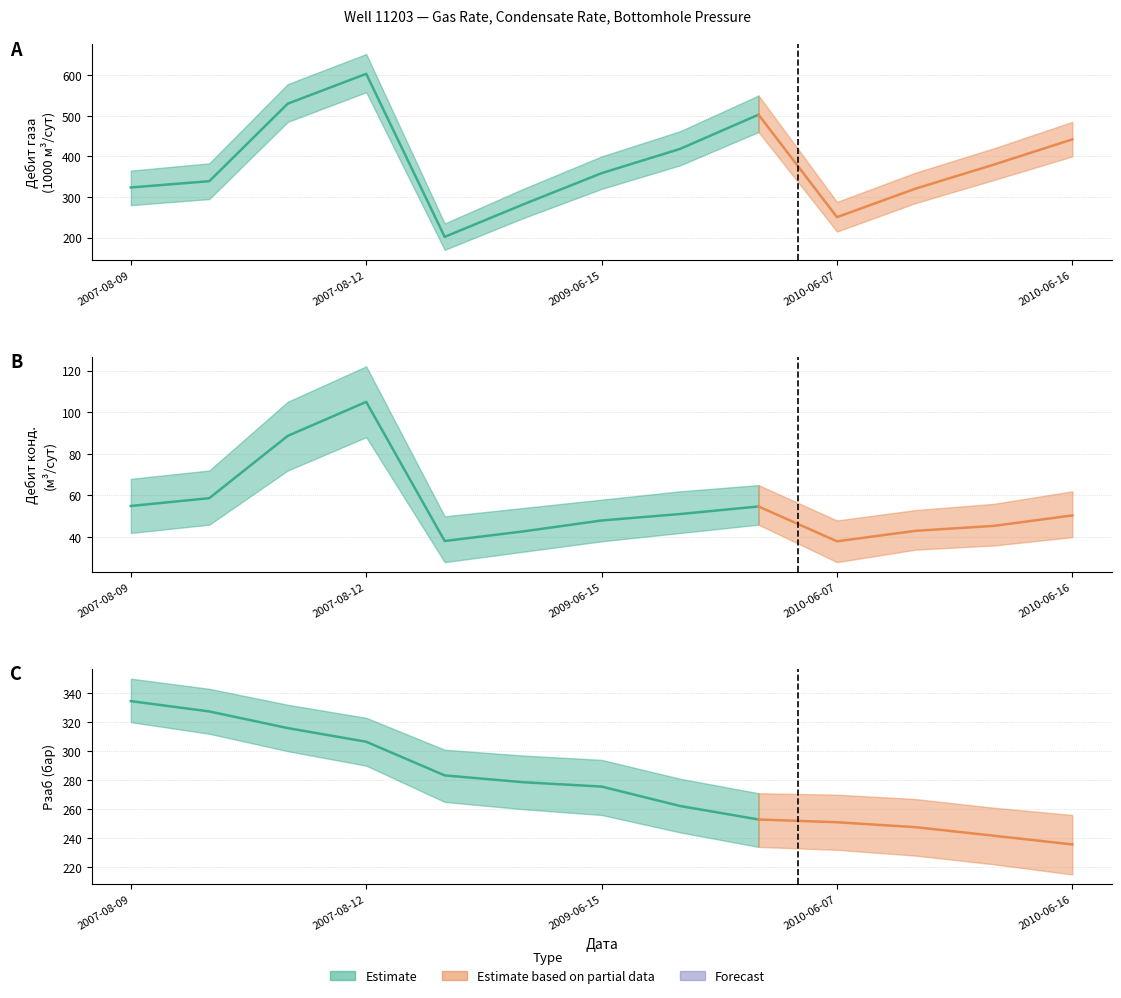

Reading left to right, list all the values displayed in this chart.

Дебит газа (1000 м3/сут): 323.6	339.0	529.8	603.3	201.9	281.8	358.7	418.5	502.8	250.5	320.6	379.9	442.0
Дебит ст. конд. (м3/сут): 55.0	58.7	88.6	104.9	38.2	42.8	48.0	51.1	54.7	38.0	43.0	45.4	50.4
Рзаб (бар): 334.5	327.4	315.9	306.5	283.3	278.6	275.6	262.2	252.9	251.0	247.6	241.7	235.7